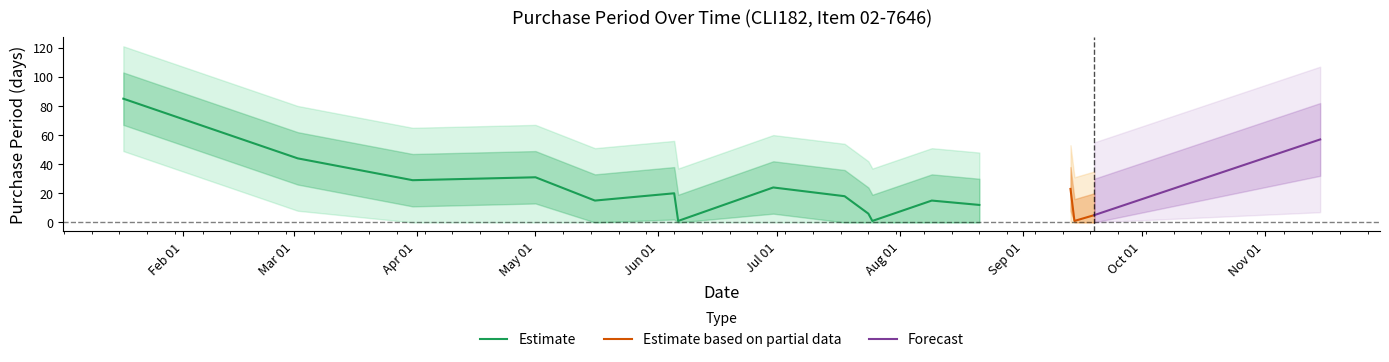

Reading left to right, what are all the values shown in this chart?

2017-01-17=85	2017-03-02=44	2017-03-31=29	2017-05-01=31	2017-05-16=15	2017-06-05=20	2017-06-06=1	2017-06-30=24	2017-07-18=18	2017-07-24=6	2017-07-25=1	2017-08-09=15	2017-08-21=12	2017-09-13=23	2017-09-14=1	2017-09-19=5	2017-11-15=57